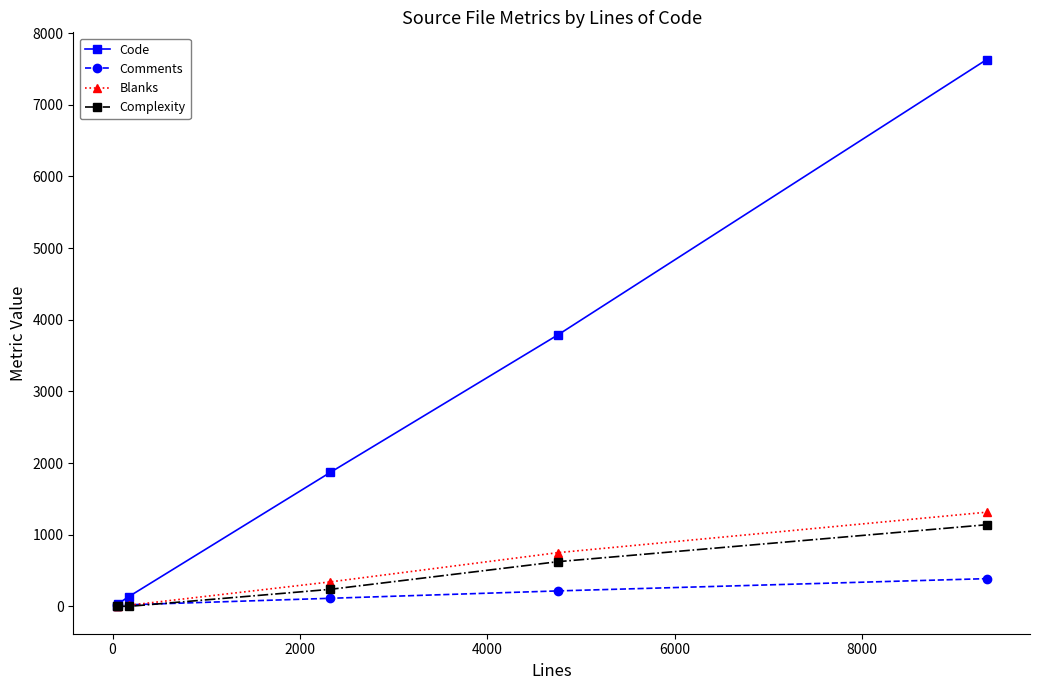

Which series has the largest total across all categories?

Code